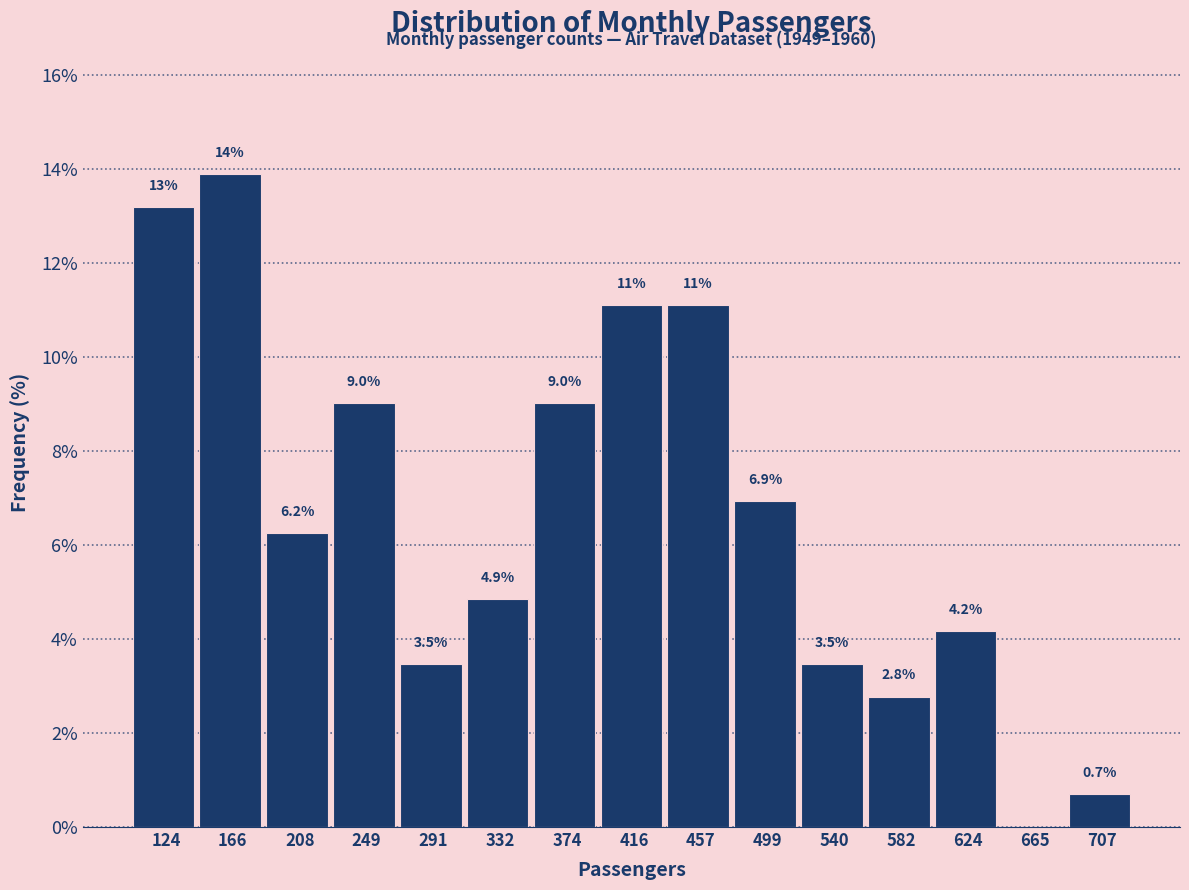

Over which range of the x-axis is the bar tallest?

145 to 185